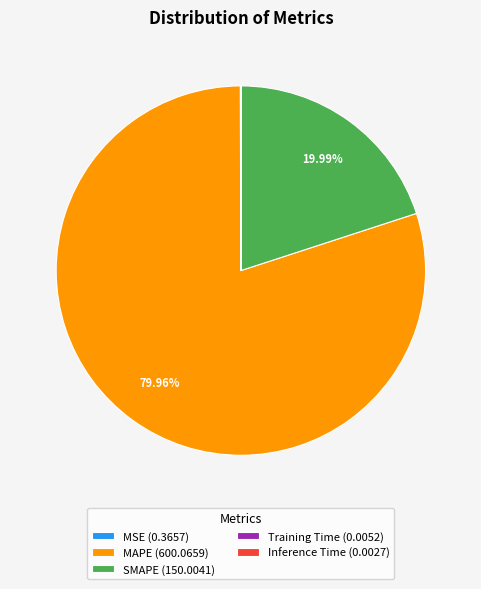

Does SMAPE (150.0041) represent more than half of the total?

No